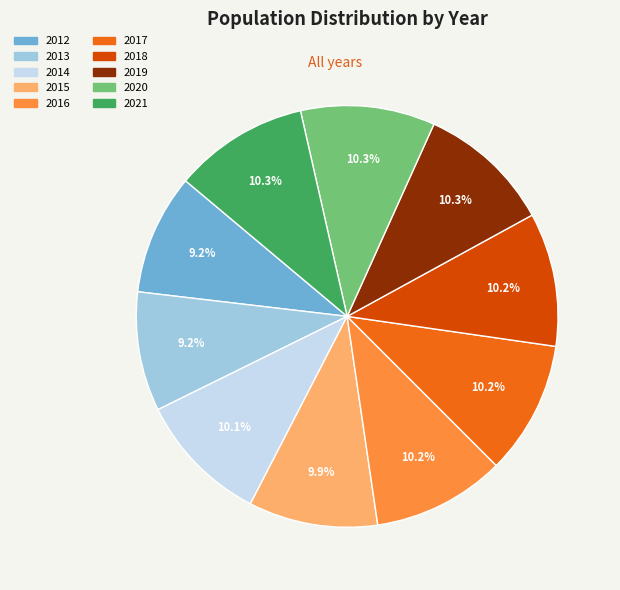

Do 2017 and 2015 together represent more than half of the pie?

No